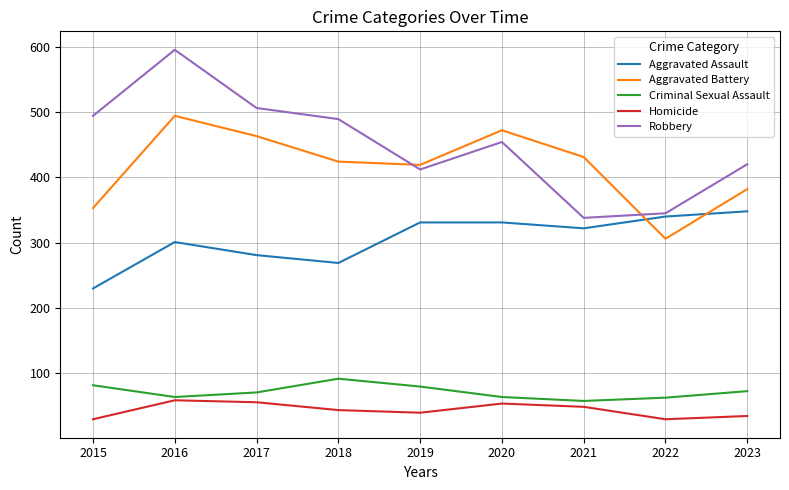

What are all the series names shown in the legend?

Aggravated Assault, Aggravated Battery, Criminal Sexual Assault, Homicide, Robbery